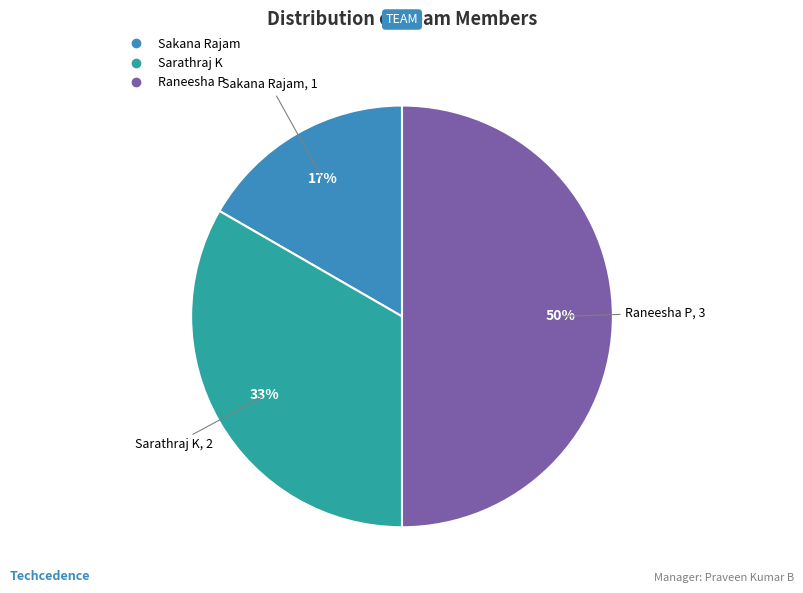

Count the number of slices in the pie.

3